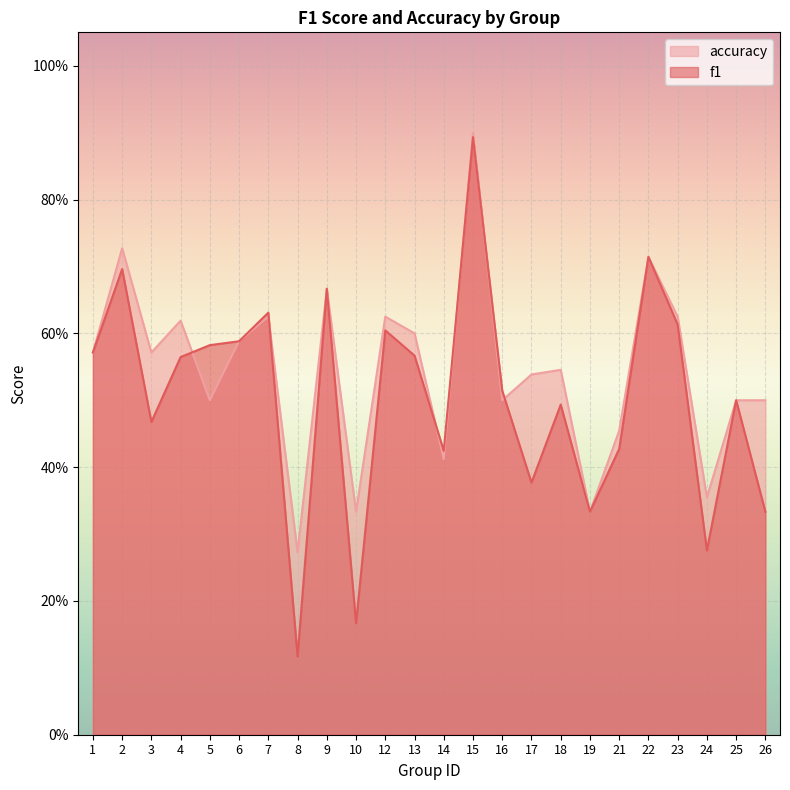

What are all the series names shown in the legend?

accuracy, f1